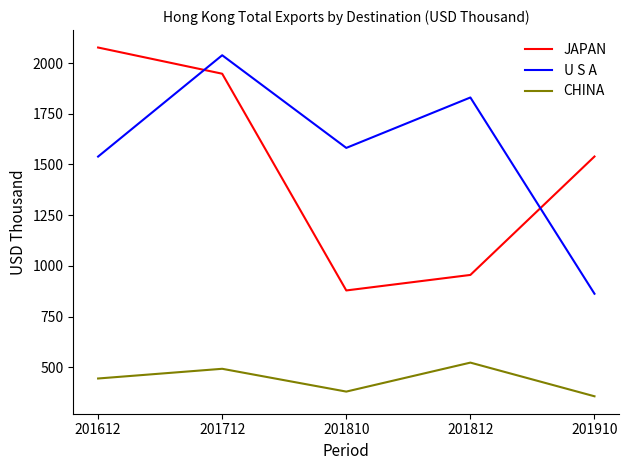

At 201812, list the series in order from smallest to largest.

CHINA, JAPAN, U S A